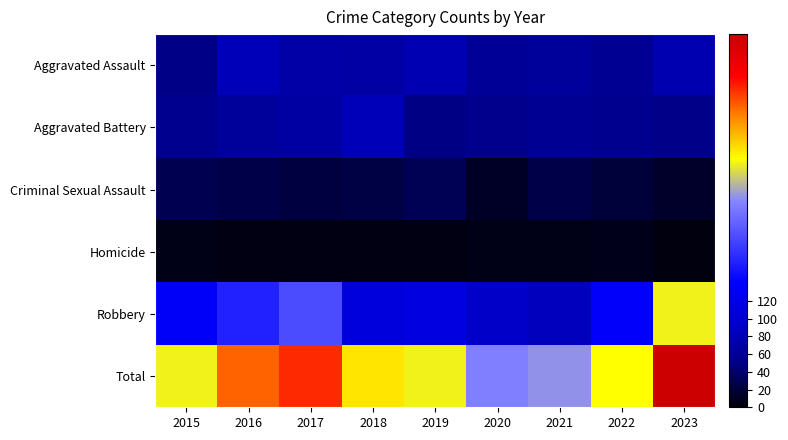

Reading left to right, transcribe all the data shown in this chart.

Aggravated Assault: 2015=51	2016=82	2017=71	2018=70	2019=78	2020=62	2021=64	2022=59	2023=76
Aggravated Battery: 2015=57	2016=64	2017=69	2018=82	2019=50	2020=55	2021=58	2022=56	2023=53
Criminal Sexual Assault: 2015=28	2016=26	2017=22	2018=24	2019=30	2020=13	2021=25	2022=20	2023=14
Homicide: 2015=5	2016=4	2017=4	2018=4	2019=4	2020=5	2021=6	2022=7	2023=3
Robbery: 2015=135	2016=163	2017=193	2018=110	2019=113	2020=92	2021=85	2022=138	2023=275
Total: 2015=276	2016=339	2017=359	2018=290	2019=275	2020=227	2021=238	2022=280	2023=421